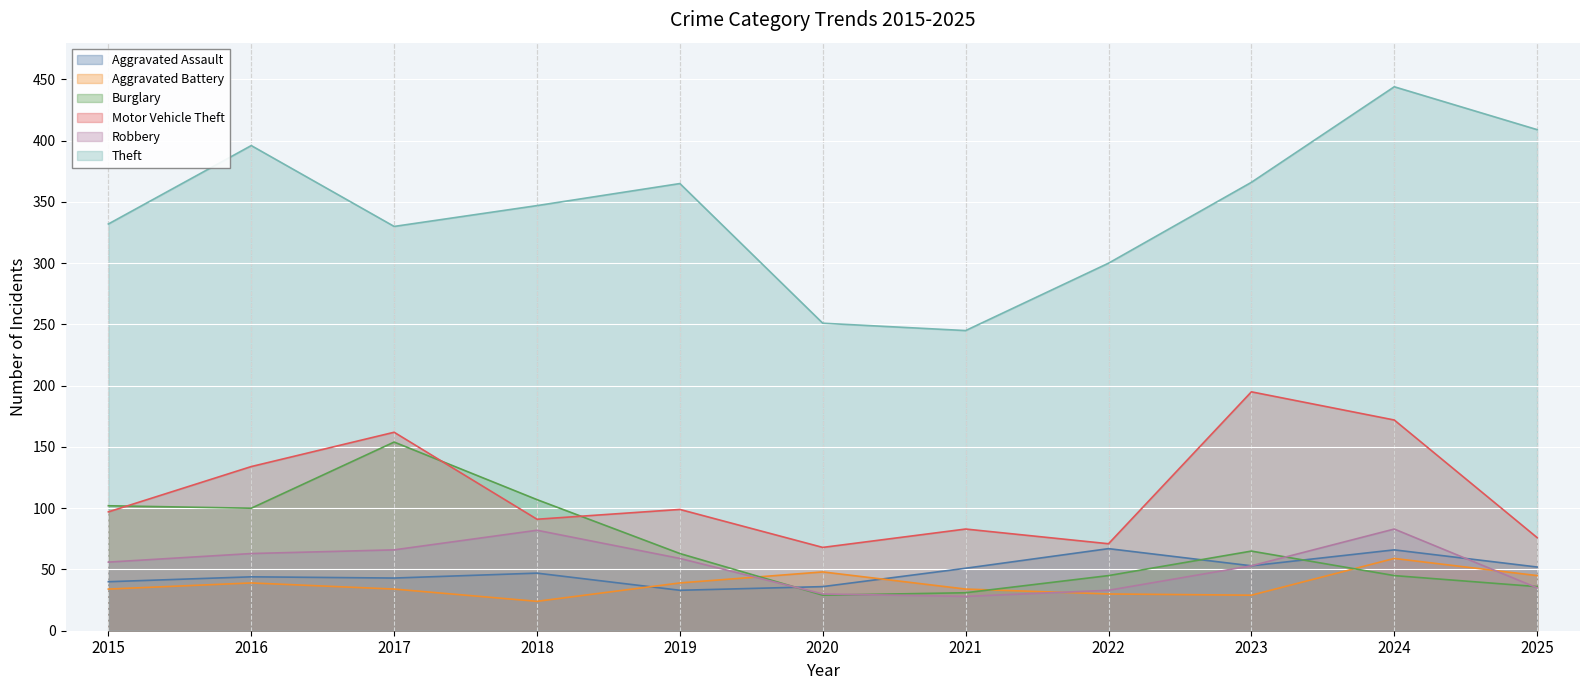

What is the sum of all Burglary values?

777